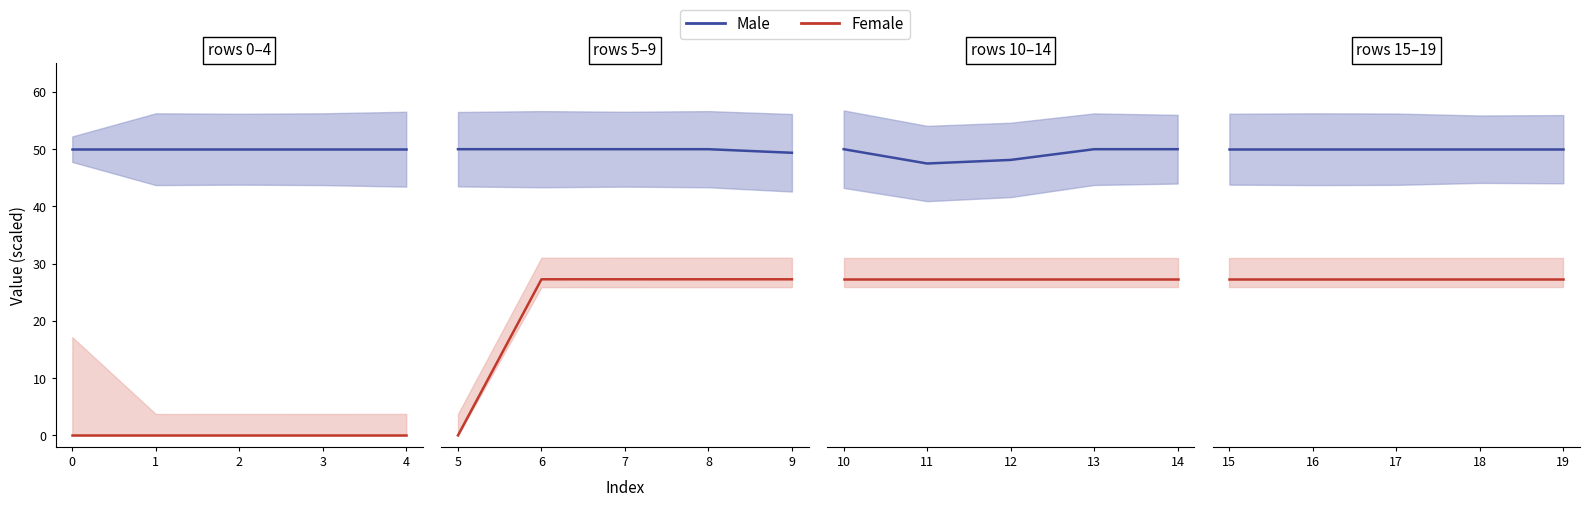

What are all the series names shown in the legend?

Female, Male